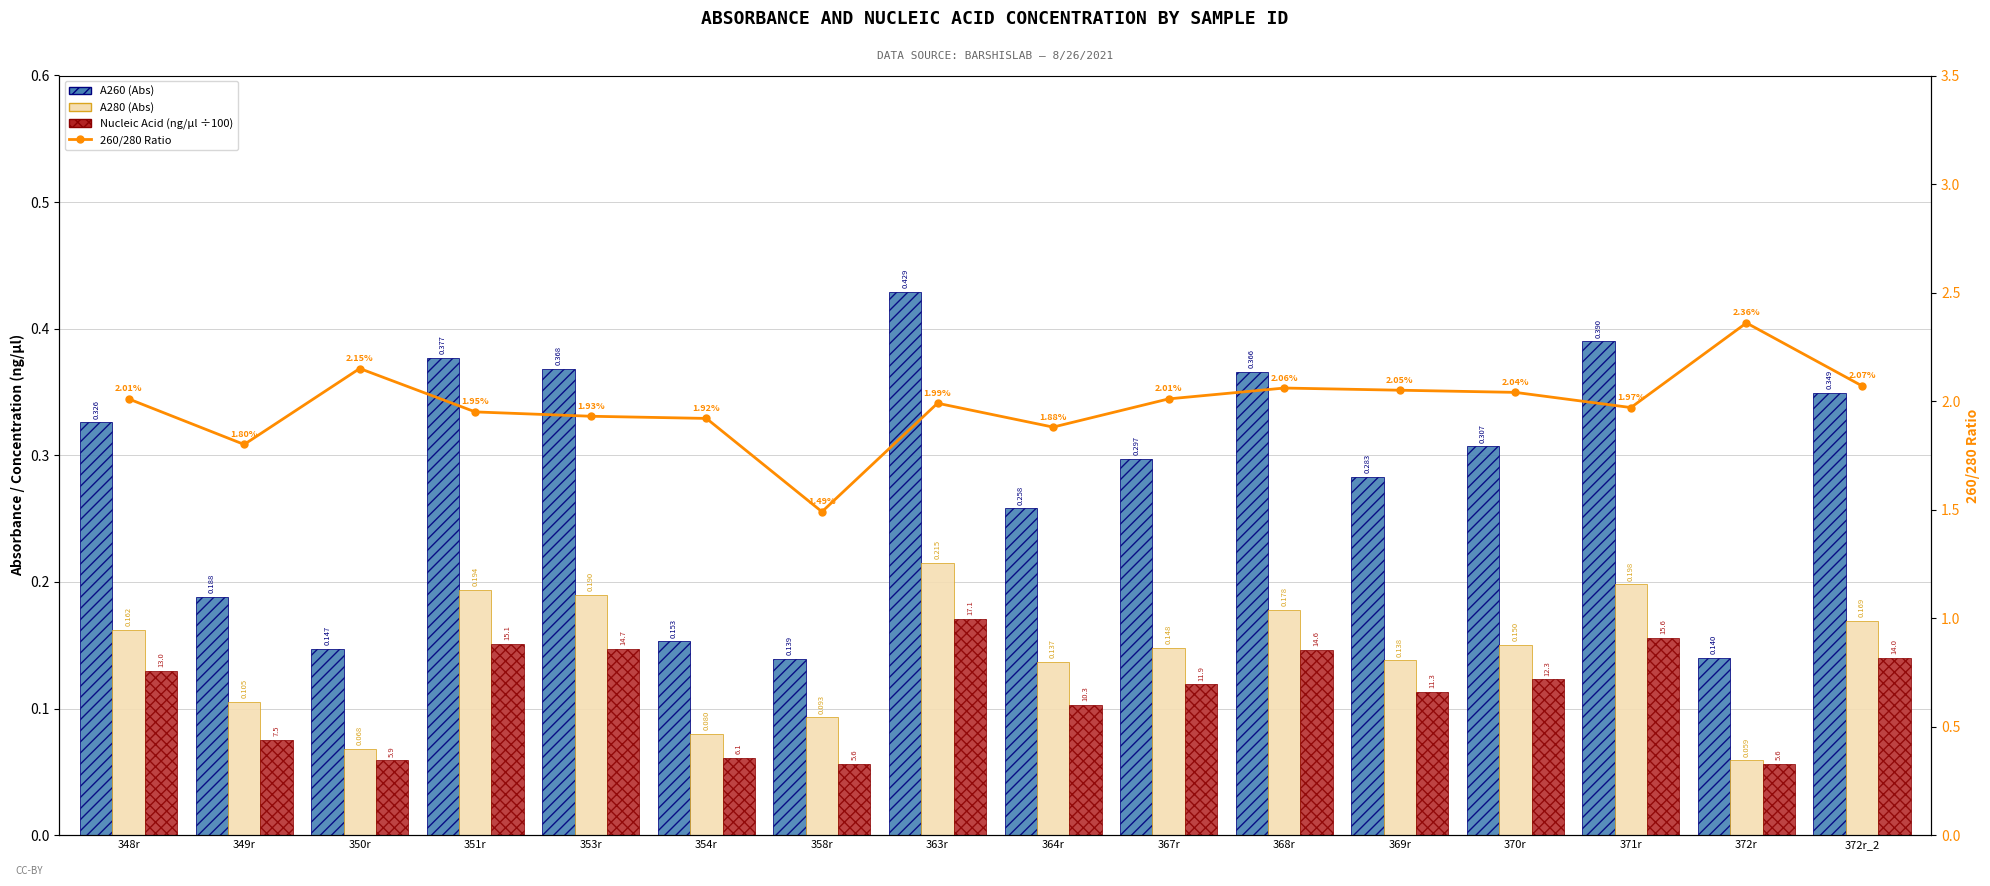

Is the value of 260/280 Ratio at 350r greater than the value of A260 (Abs) at 349r?

Yes